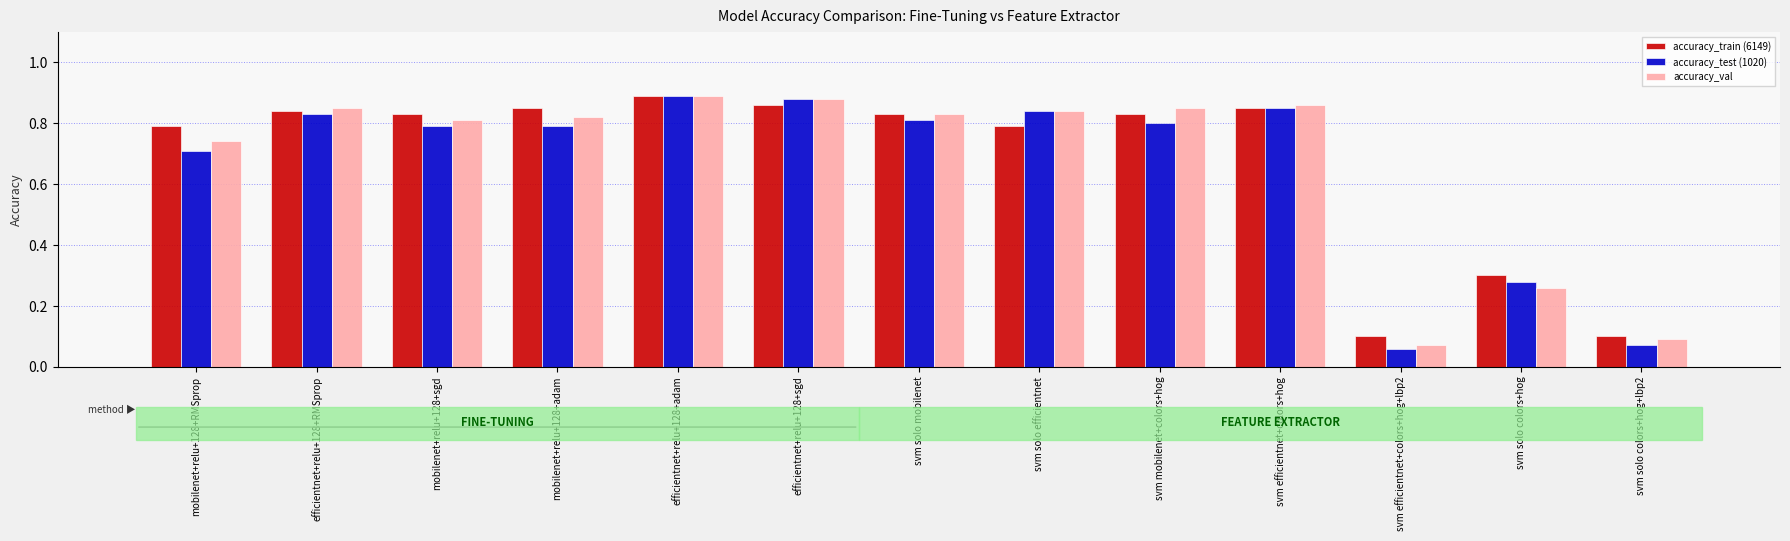

Count the number of categories in the chart.

13